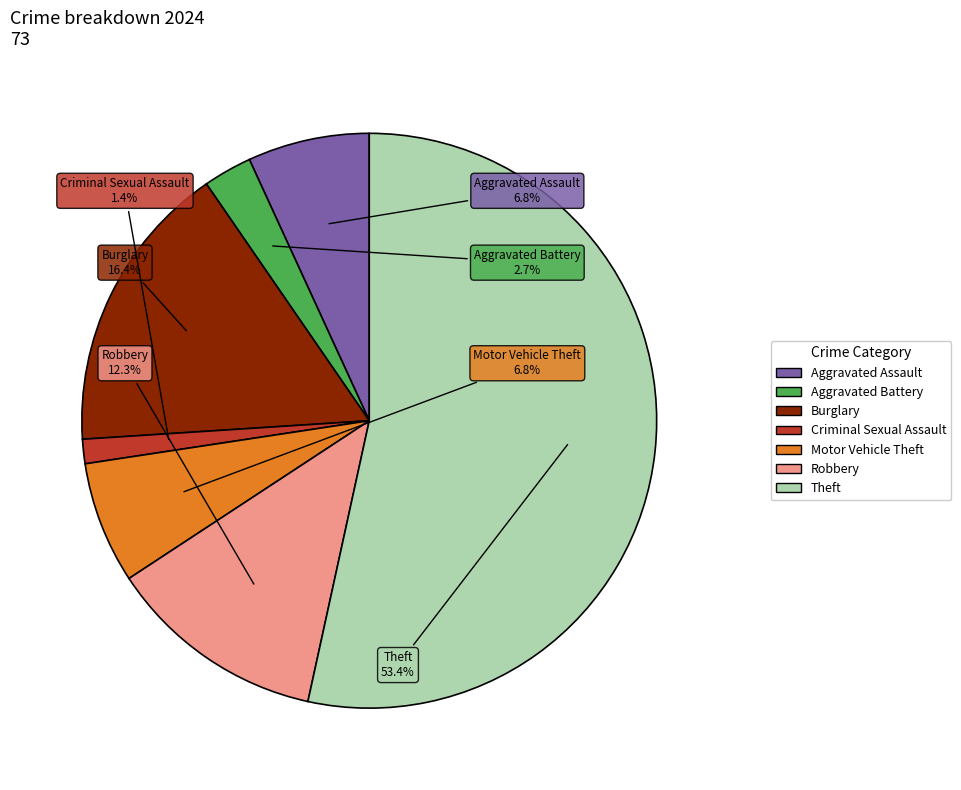

Which has a higher value, Burglary or Criminal Sexual Assault?

Burglary